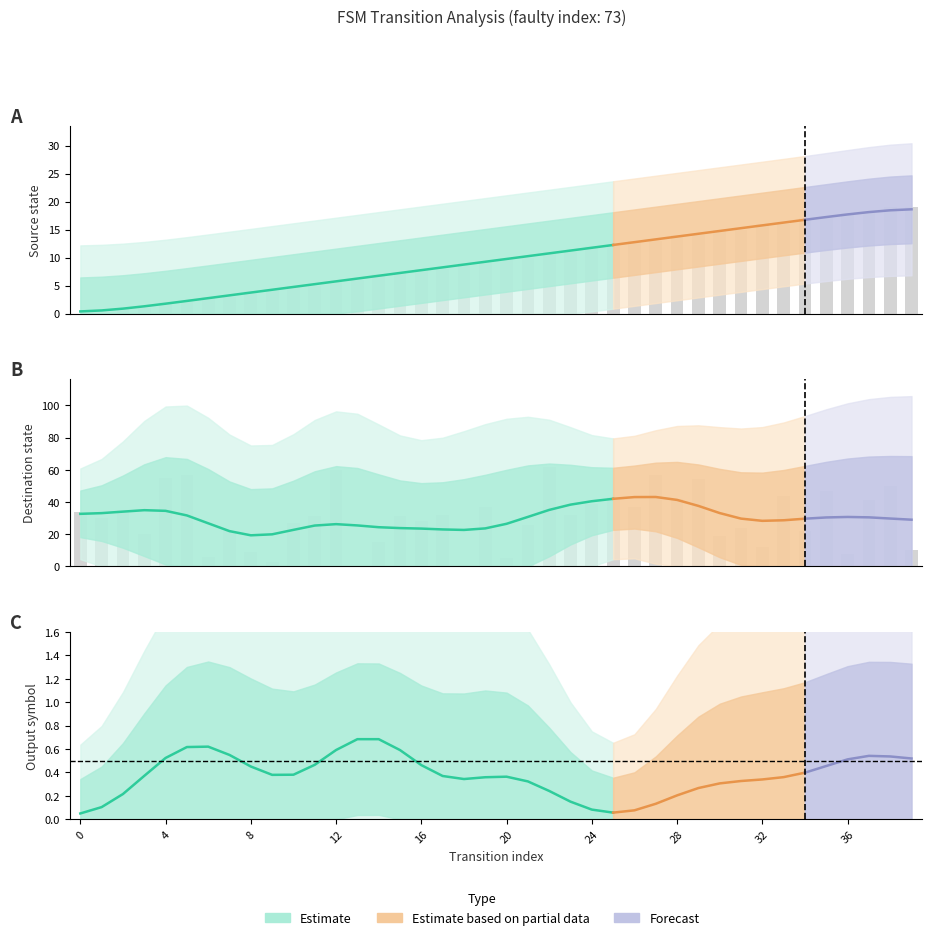

What is the value of the source_state bar at the 11th from the left?

5